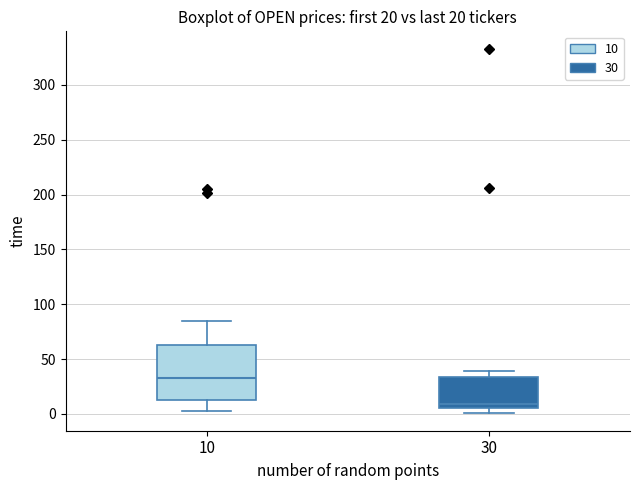

Comparing the boxes themselves (not the whiskers), which one is the tallest?

10